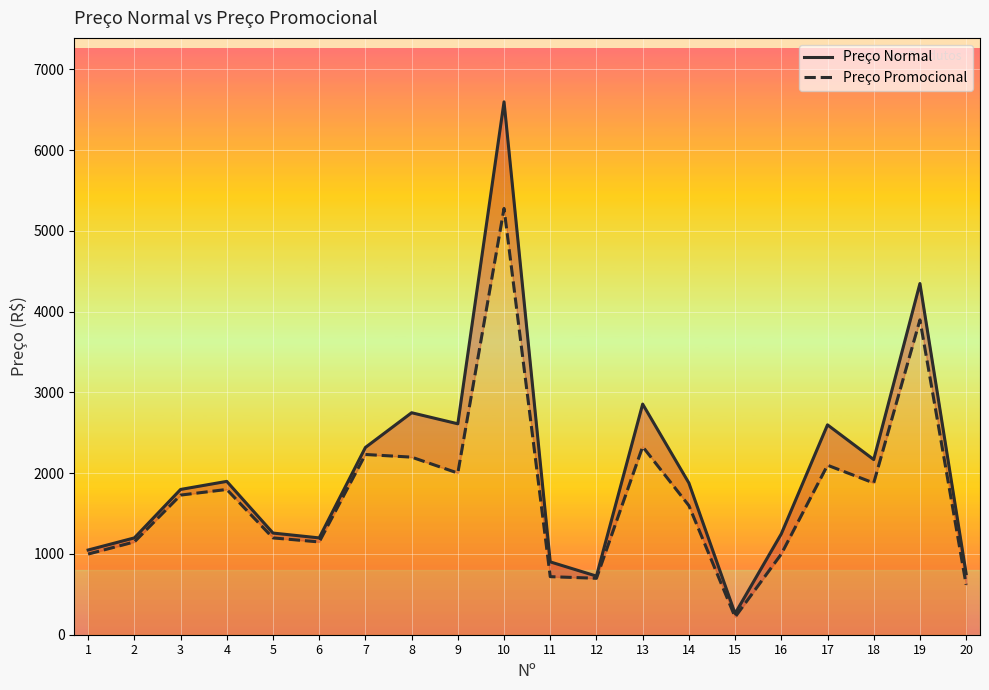

True or false: Preço Normal and Preço Promocional intersect in this chart.

False